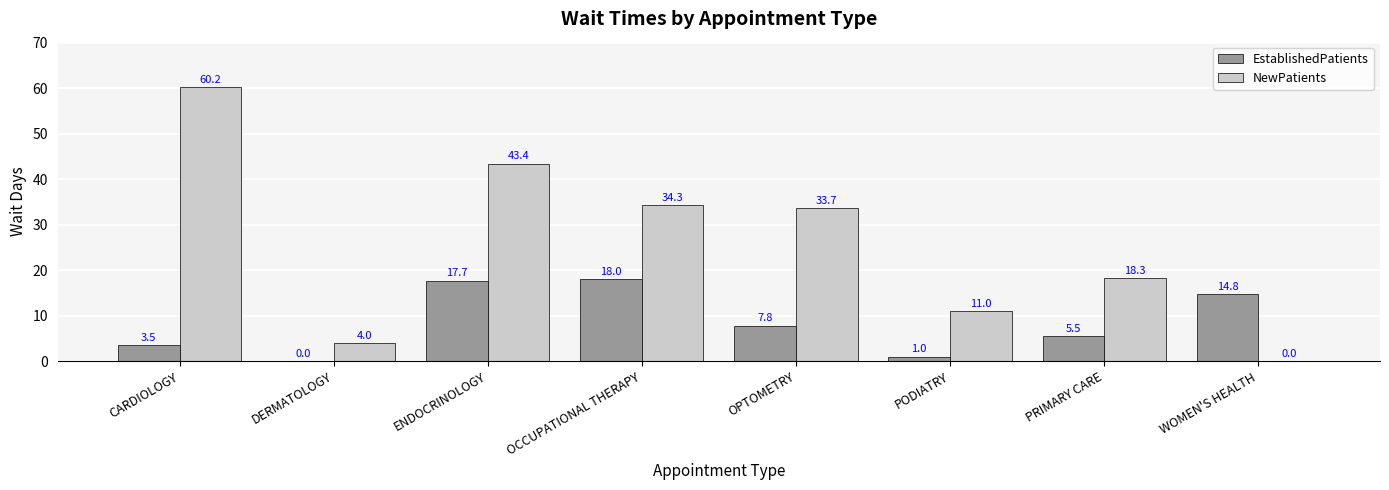

What are all the series names shown in the legend?

EstablishedPatients, NewPatients